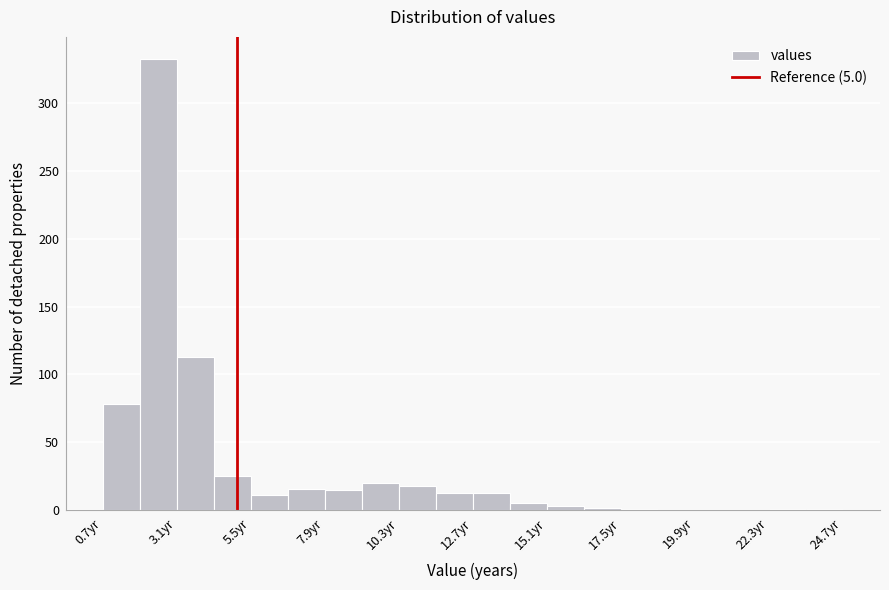

Read against the x-axis, roughly where is the centre of the tallest bar?

2.5